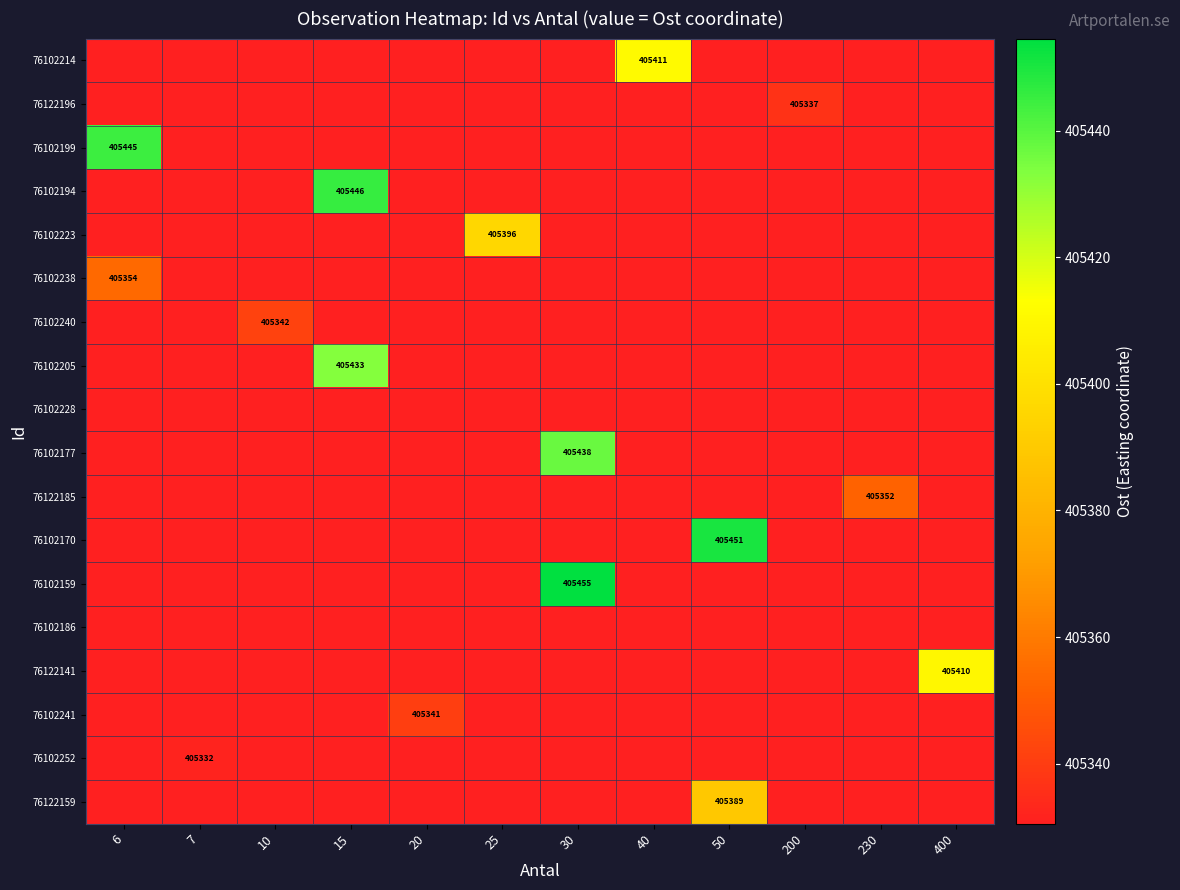

What is the sum of all 76102223 values?

4864031.3